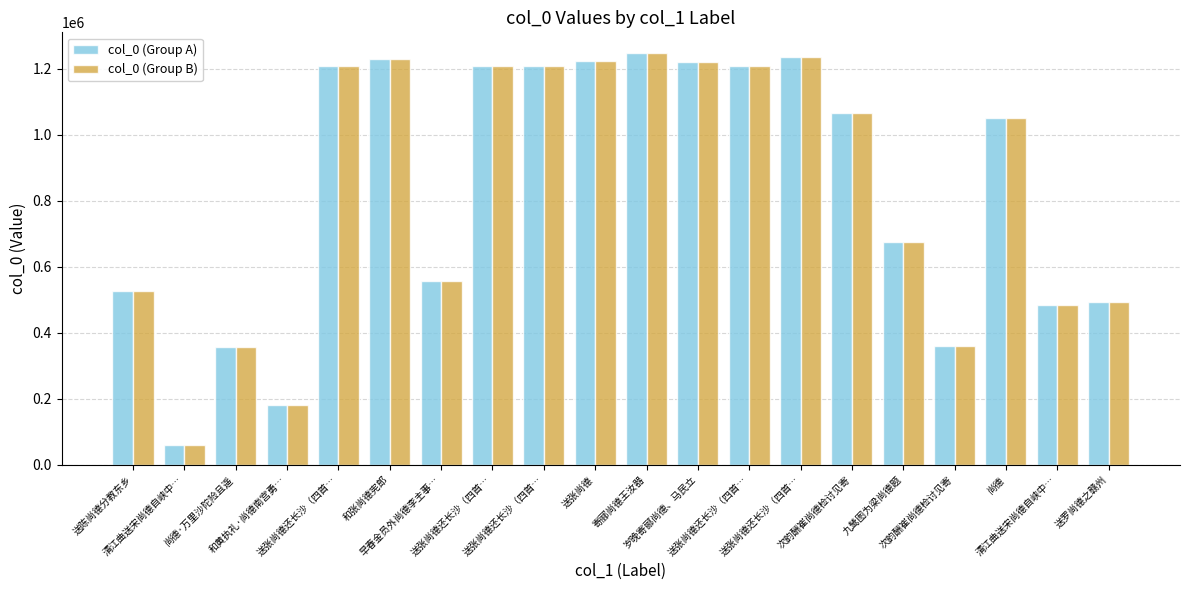

Reading left to right, extract all data points from this chart.

col_0 (Group A): 送陈尚德分教东乡=527237	清江曲送宋尚德自峡中…=61433	尚德·万里沙陀险且遥=355581	和黄执礼·尚德南宫勇…=182487	送张尚德还长沙（四首…=1208837	和张尚德宪郎=1228587	早春金员外尚德李主事…=558223	送张尚德还长沙（四首…=1208835	送张尚德还长沙（四首…=1208836	送张尚德=1223733	寄郦尚德王汝器=1248116	岁晚寄郦尚德、马民立=1219165	送张尚德还长沙（四首…=1208838	送张尚德还长沙（四首…=1235899	次韵酬崔尚德检讨见寄=1065540	九鸶图为梁尚德题=674501	次韵酬崔尚德检讨见寄=360680	尚德=1052151	清江曲送宋尚德自峡中…=483734	送罗尚德之赣州=491980
col_0 (Group B): 送陈尚德分教东乡=527237	清江曲送宋尚德自峡中…=61433	尚德·万里沙陀险且遥=355581	和黄执礼·尚德南宫勇…=182487	送张尚德还长沙（四首…=1208837	和张尚德宪郎=1228587	早春金员外尚德李主事…=558223	送张尚德还长沙（四首…=1208835	送张尚德还长沙（四首…=1208836	送张尚德=1223733	寄郦尚德王汝器=1248116	岁晚寄郦尚德、马民立=1219165	送张尚德还长沙（四首…=1208838	送张尚德还长沙（四首…=1235899	次韵酬崔尚德检讨见寄=1065540	九鸶图为梁尚德题=674501	次韵酬崔尚德检讨见寄=360680	尚德=1052151	清江曲送宋尚德自峡中…=483734	送罗尚德之赣州=491980